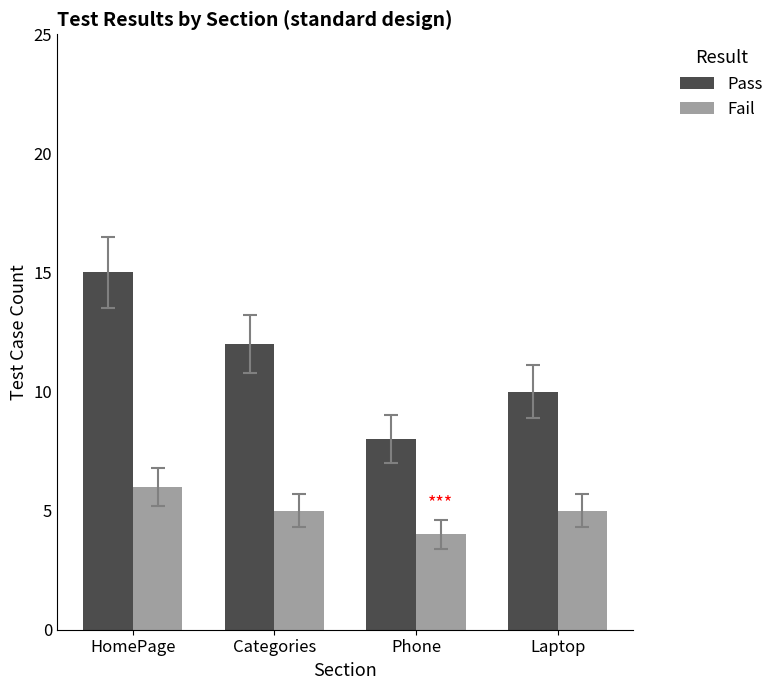

Reading left to right, what are all the values shown in this chart?

Pass: 15	12	8	10
Fail: 6	5	4	5